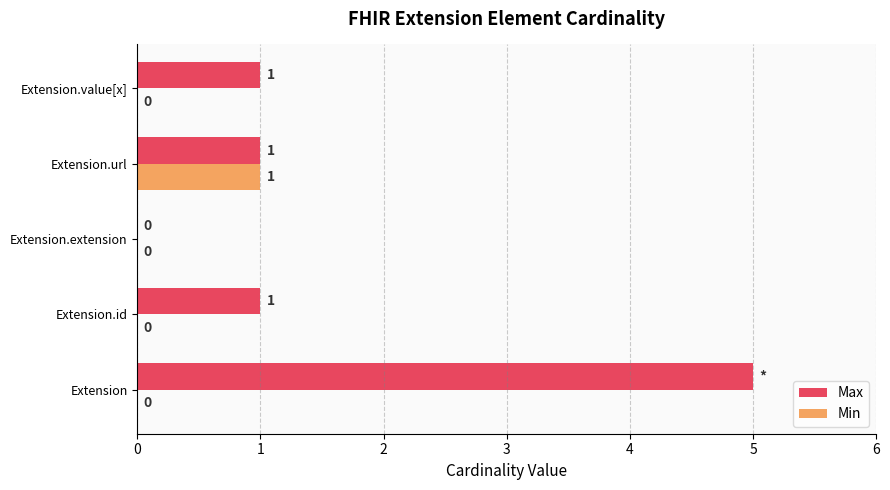

What is the sum of all Max values?

8